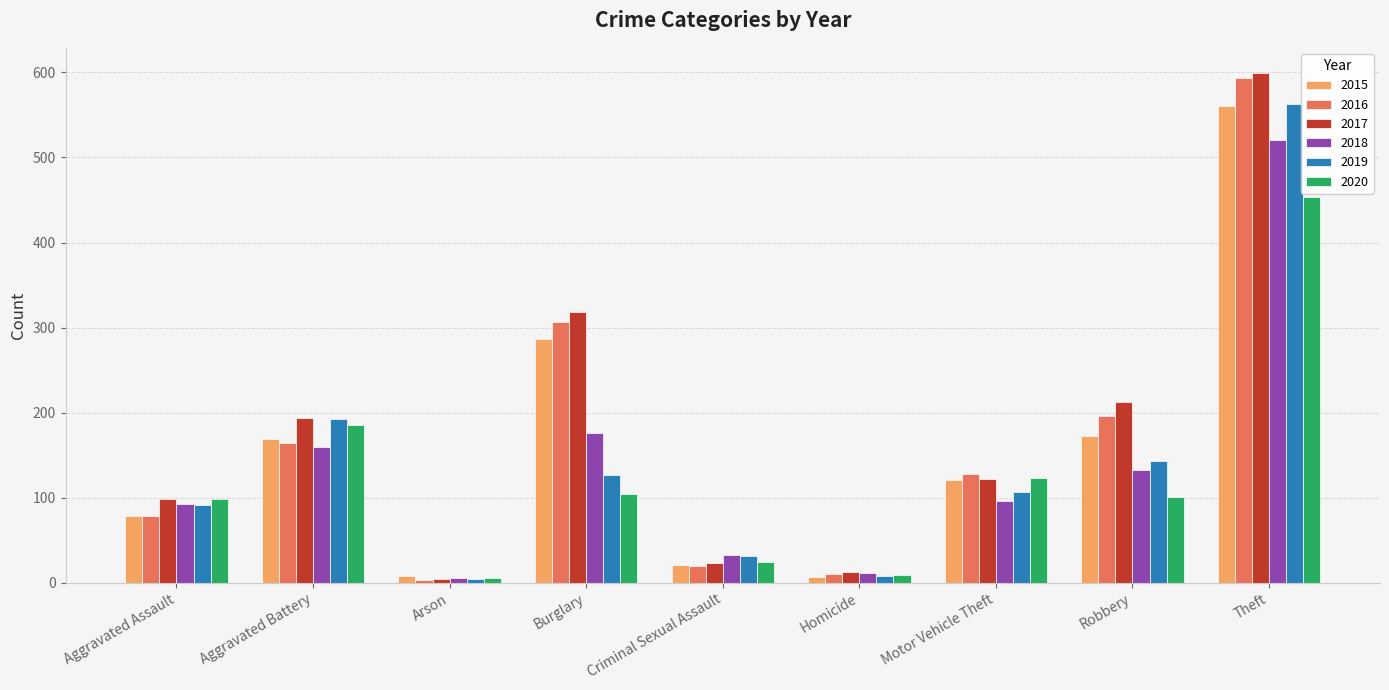

How many bars are there in total?

54